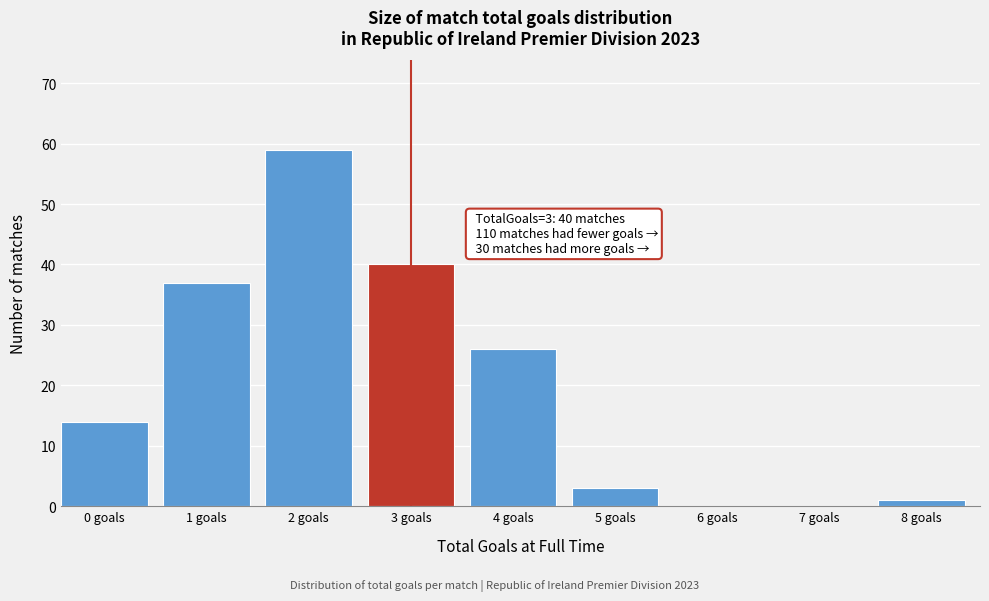

Reading left to right, list all the values displayed in this chart.

0 goals=14	1 goals=37	2 goals=59	3 goals=40	4 goals=26	5 goals=3	6 goals=0	7 goals=0	8 goals=1